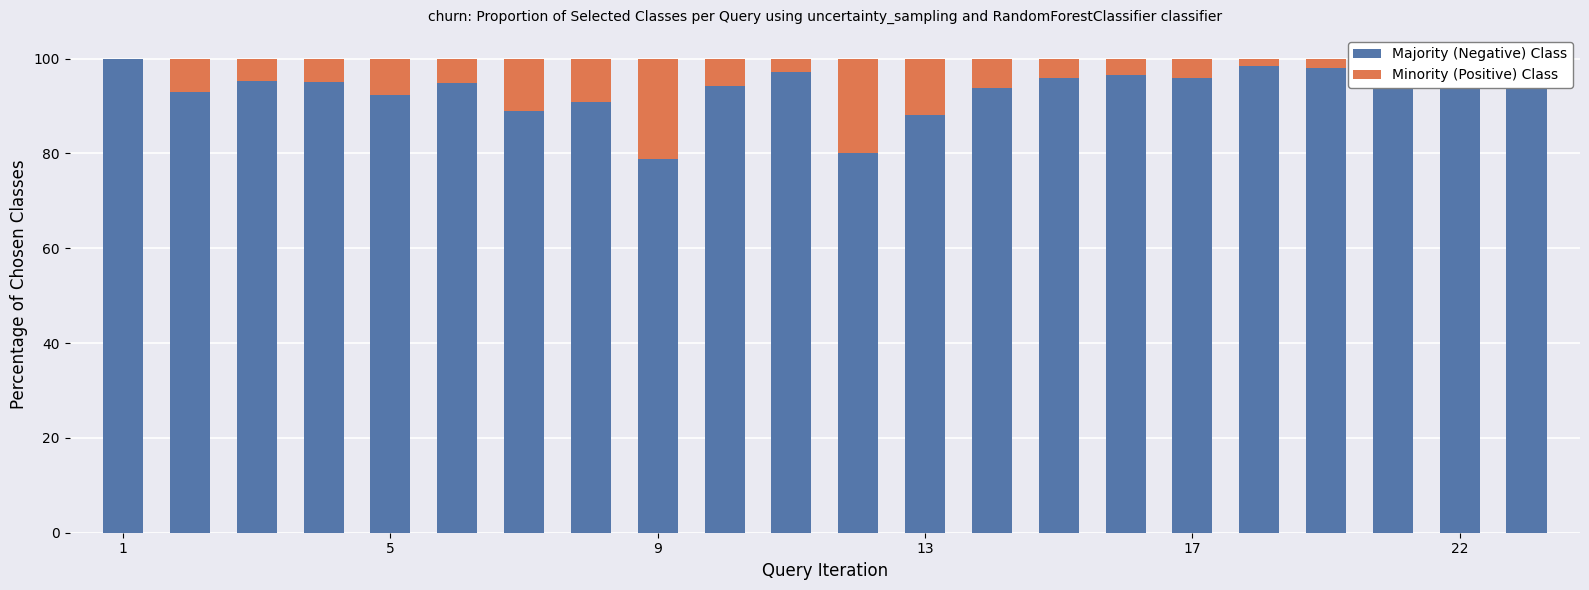

How many categories are shown in the chart?

22